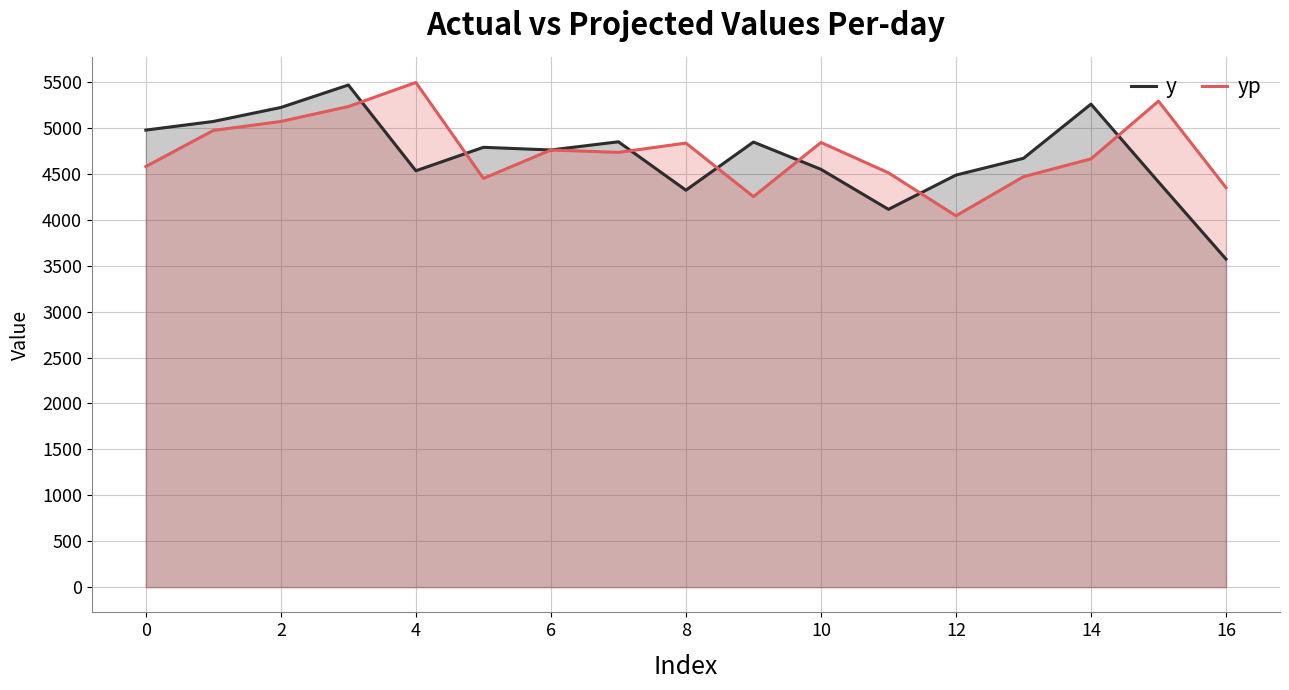

True or false: yp and y intersect in this chart.

True